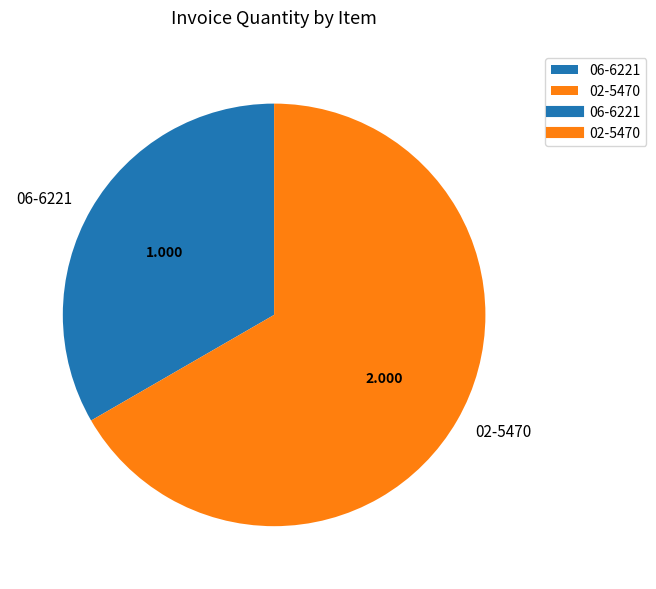

Combined, do 06-6221 and 02-5470 account for over 50%?

Yes